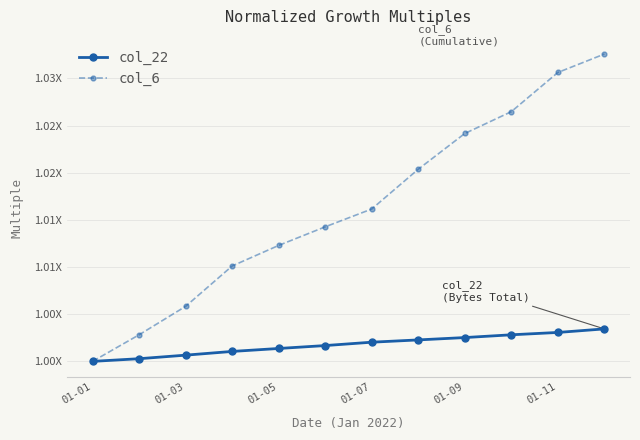

Is this an area chart (filled region under the line)?

No